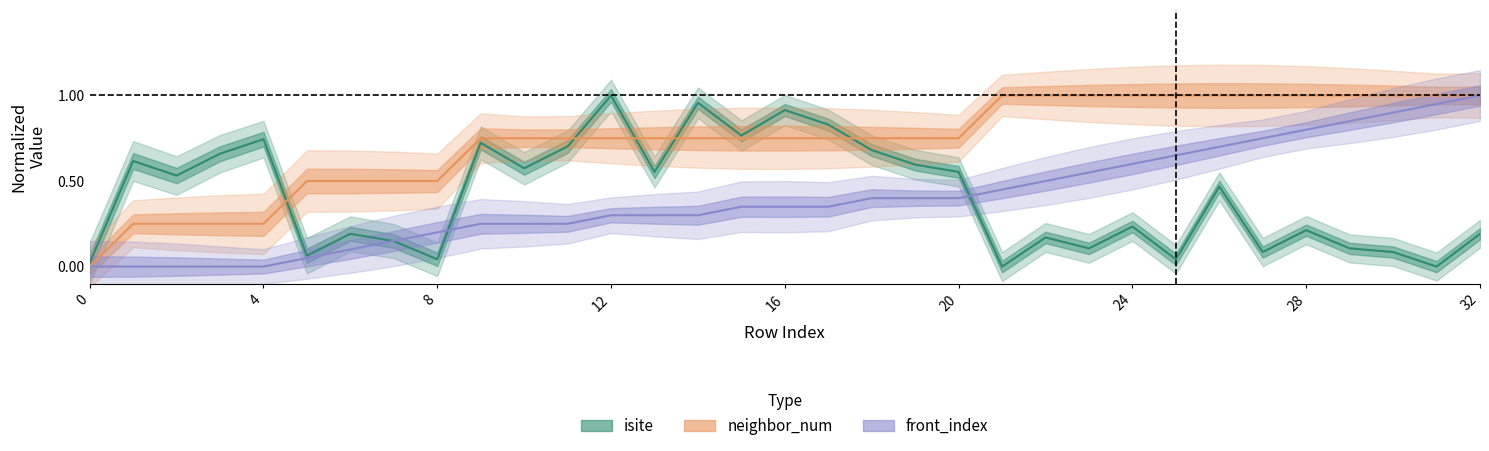

Rank the series by their maximum value, from highest to lowest.

isite, neighbor_num, front_index